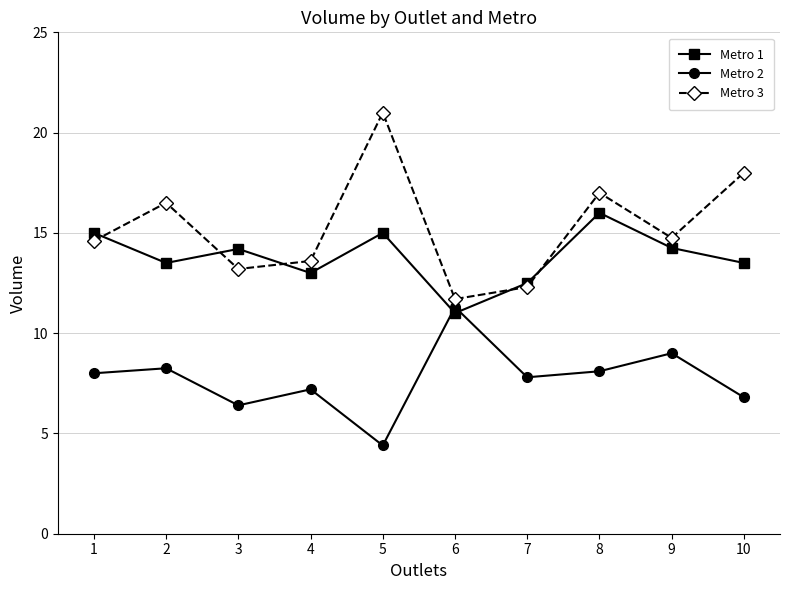

True or false: Metro 3 and Metro 2 intersect in this chart.

False